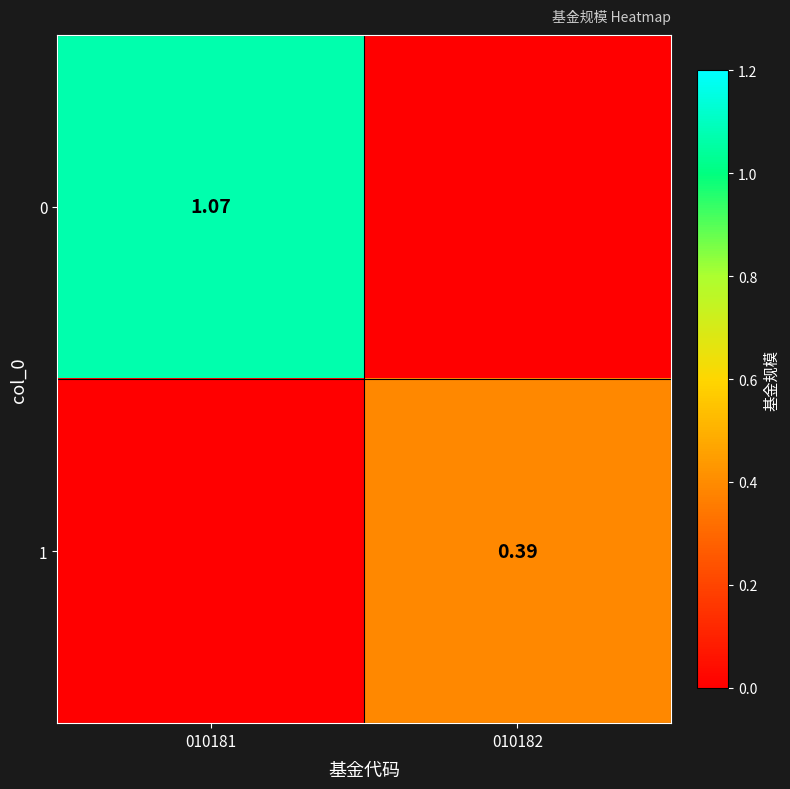

At how many categories does at least one series exceed 0?

2